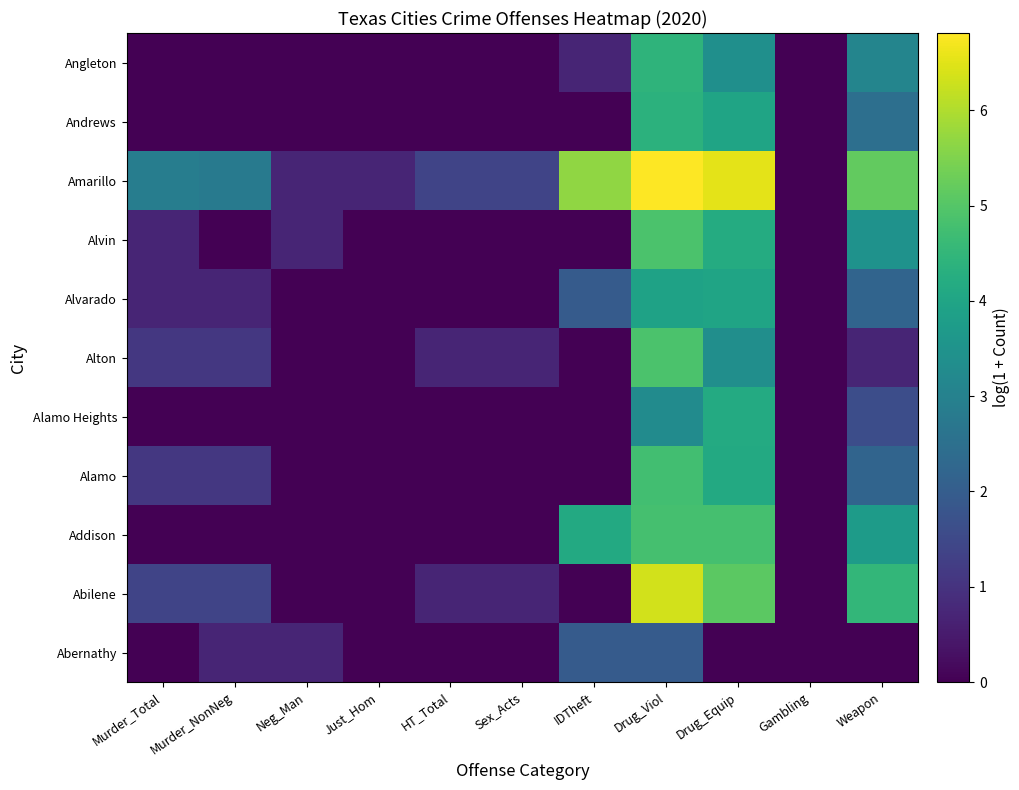

At IDTheft, list the series in order from largest to smallest.

Amarillo, Addison, Abernathy, Alvarado, Angleton, Abilene, Alamo, Alamo Heights, Alton, Alvin, Andrews